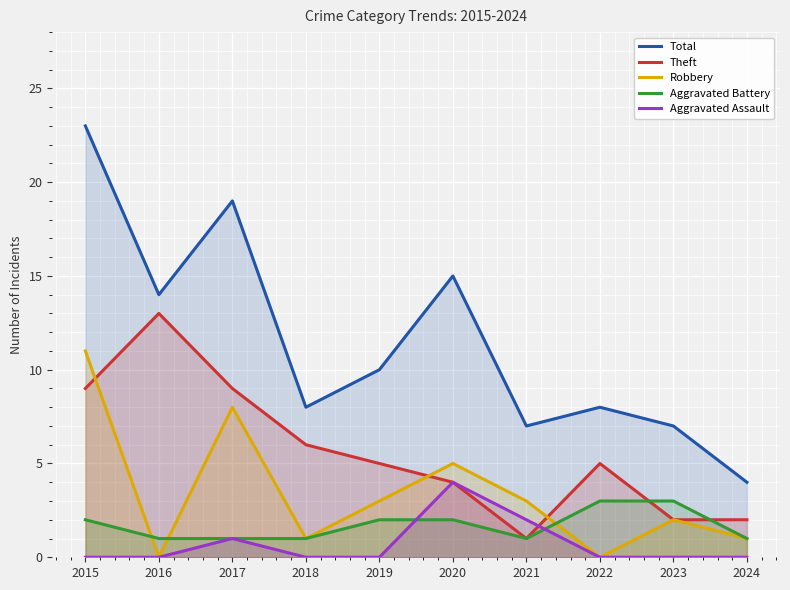

After their last crossing, which series has the higher values: Theft or Aggravated Assault?

Theft